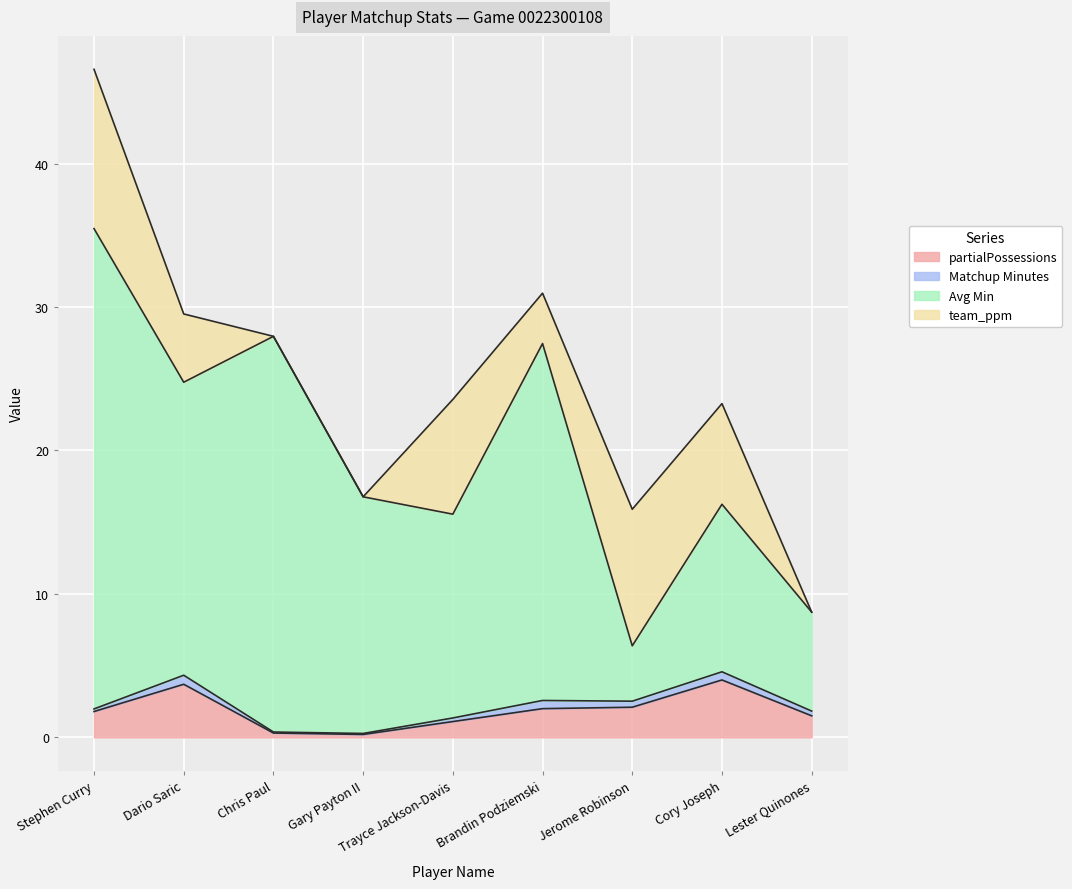

True or false: Avg Min and partialPossessions intersect in this chart.

False